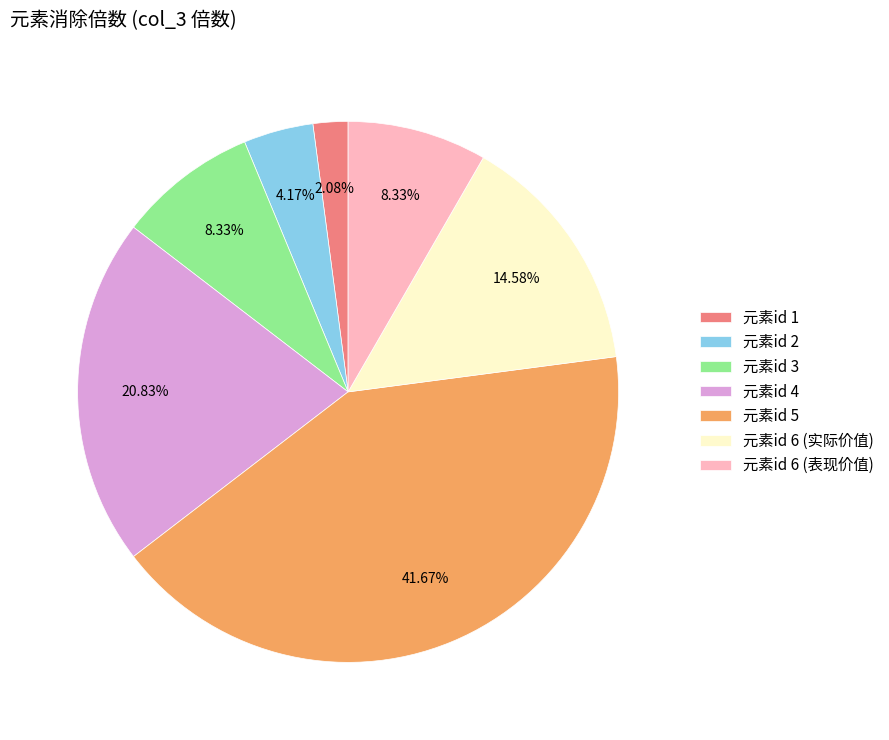

What is the largest slice in the pie chart?

元素id 5